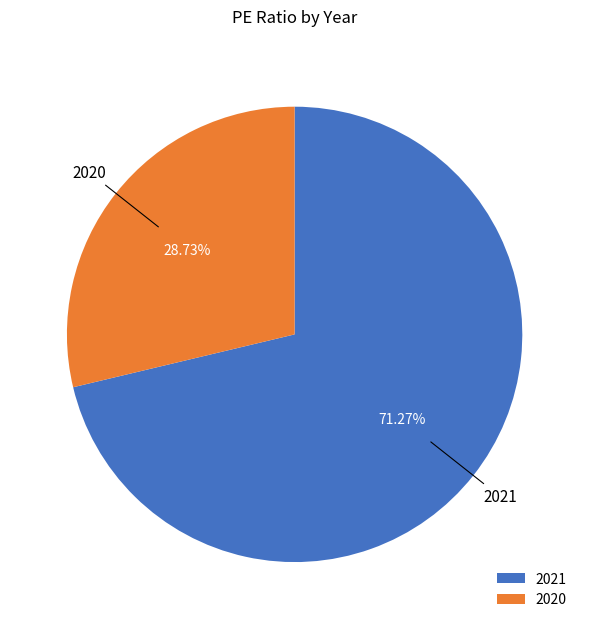

Between 2020 and 2021, which is larger?

2021